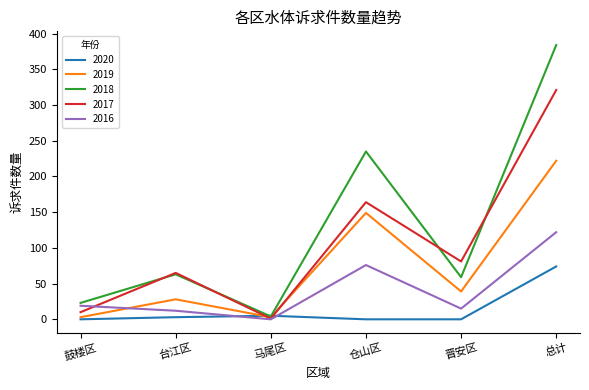

Which category has the lowest value in the 2018 series?

马尾区